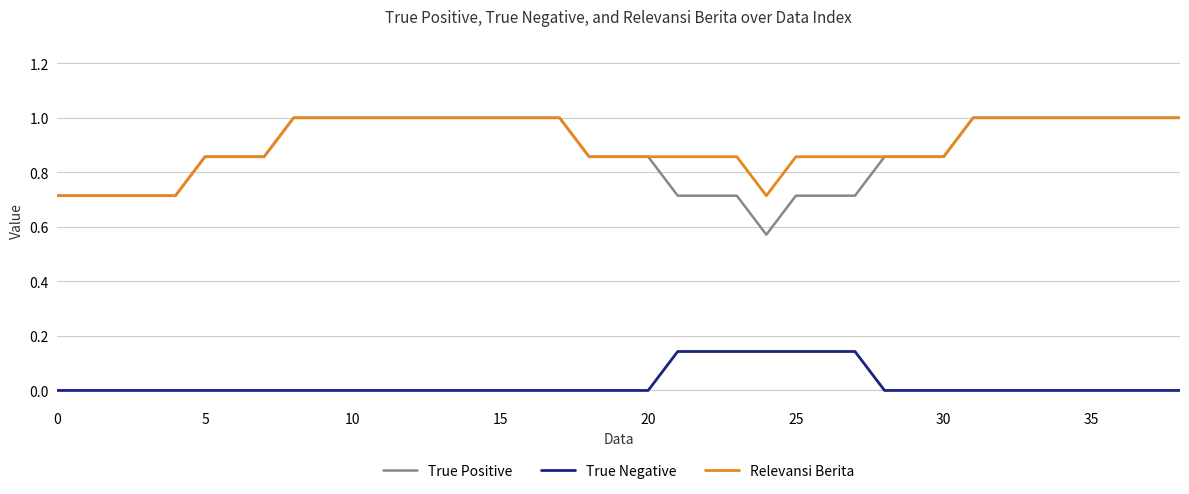

True or false: Relevansi Berita and True Negative intersect in this chart.

False